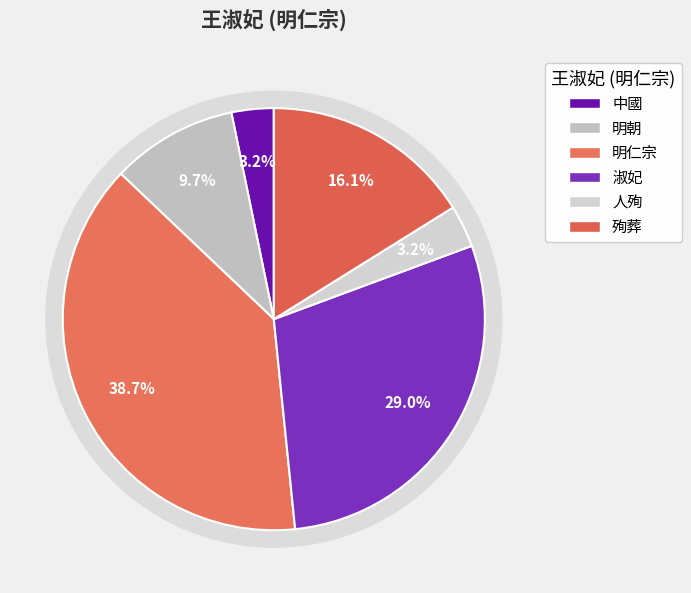

How many slices are in this pie chart?

6